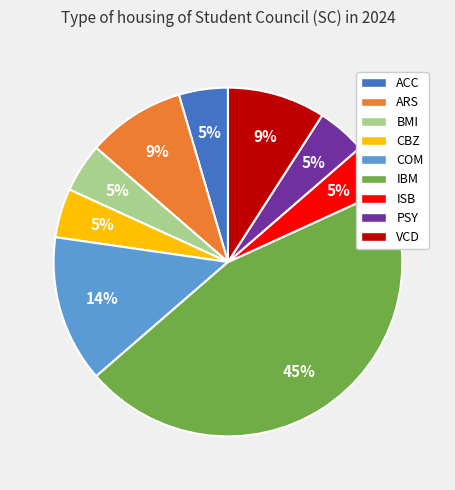

To the nearest percent, what is the average slice percentage?

11%